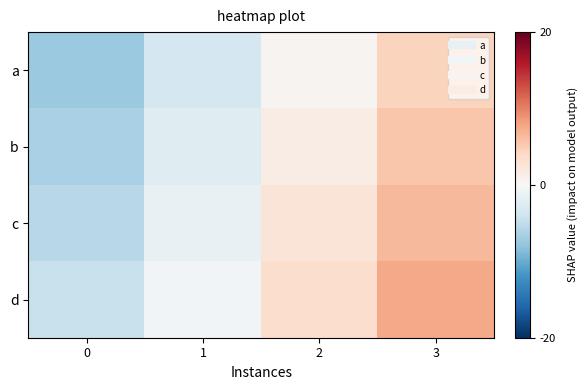

Count the number of data series in this chart.

4